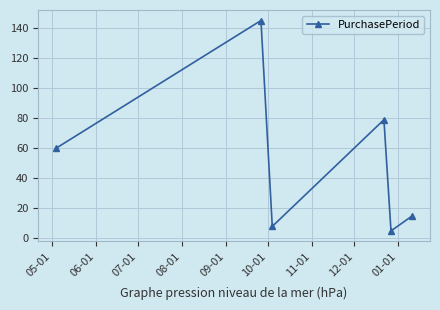

How many points are higher than both their immediate neighbors (excluding endpoints)?

2